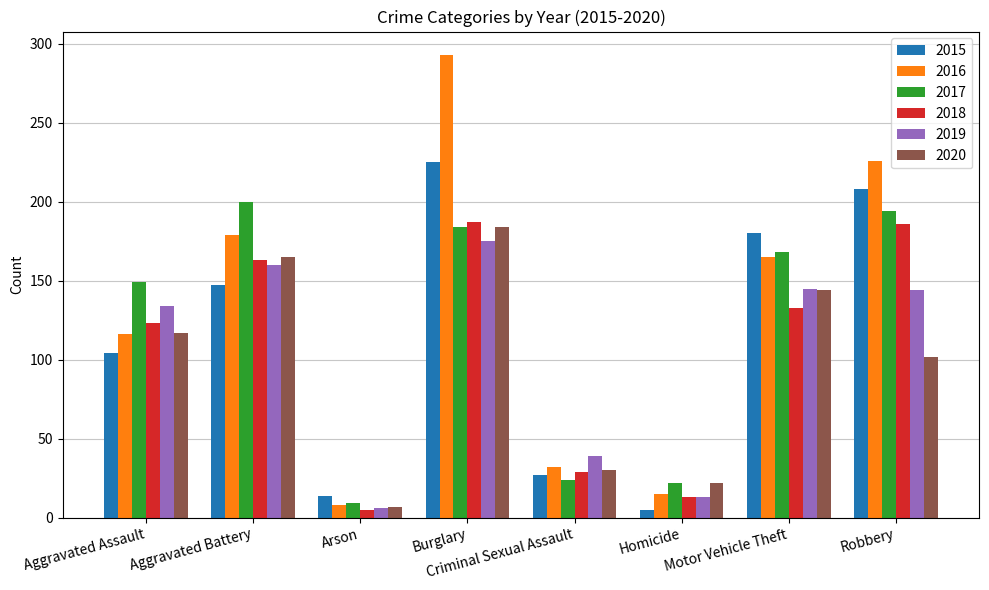

Is it true that 2015 equals 314 at Burglary?

False